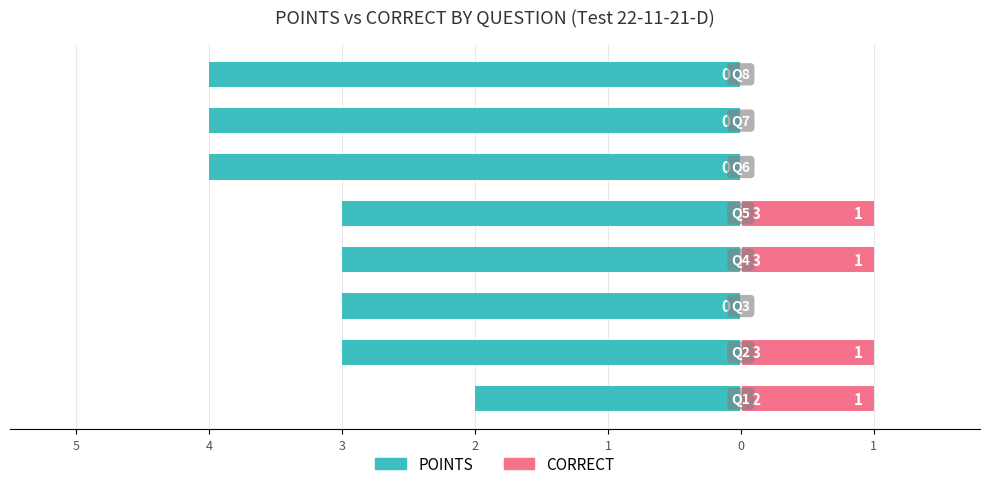

Is the value of POINTS at 4 greater than the value of CORRECT at 3?

No